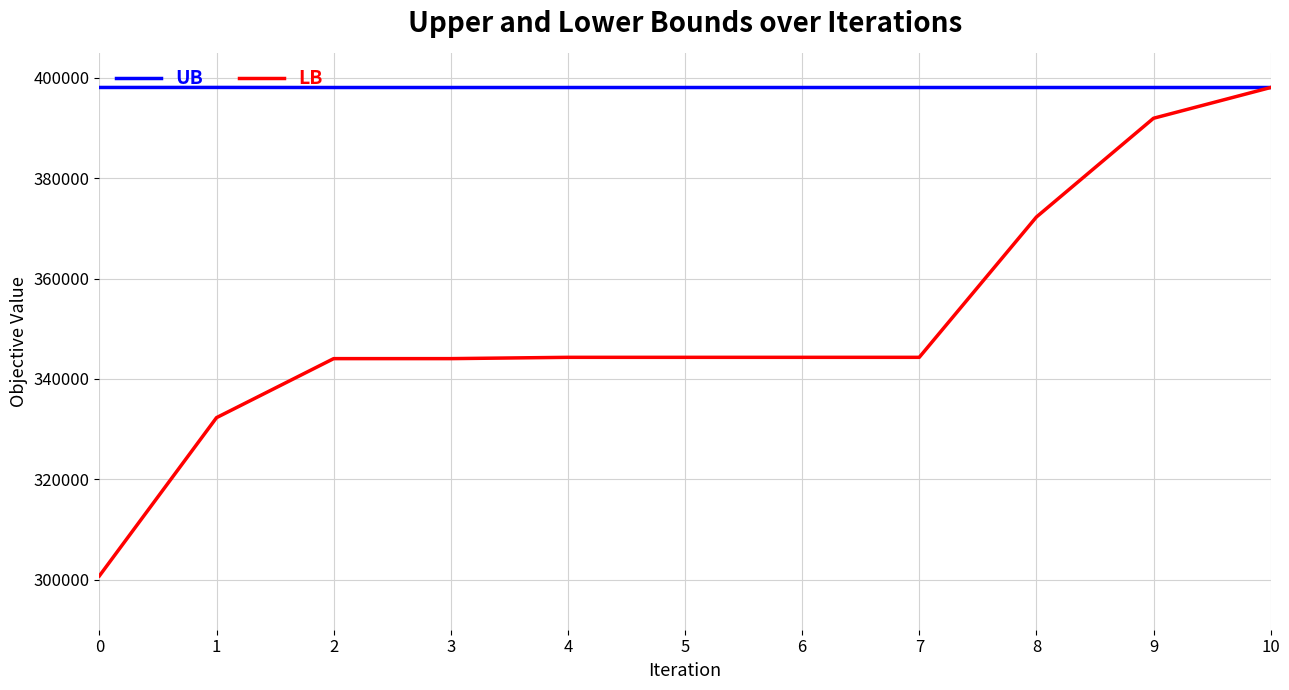

At which category is the sum across all series the highest?

10